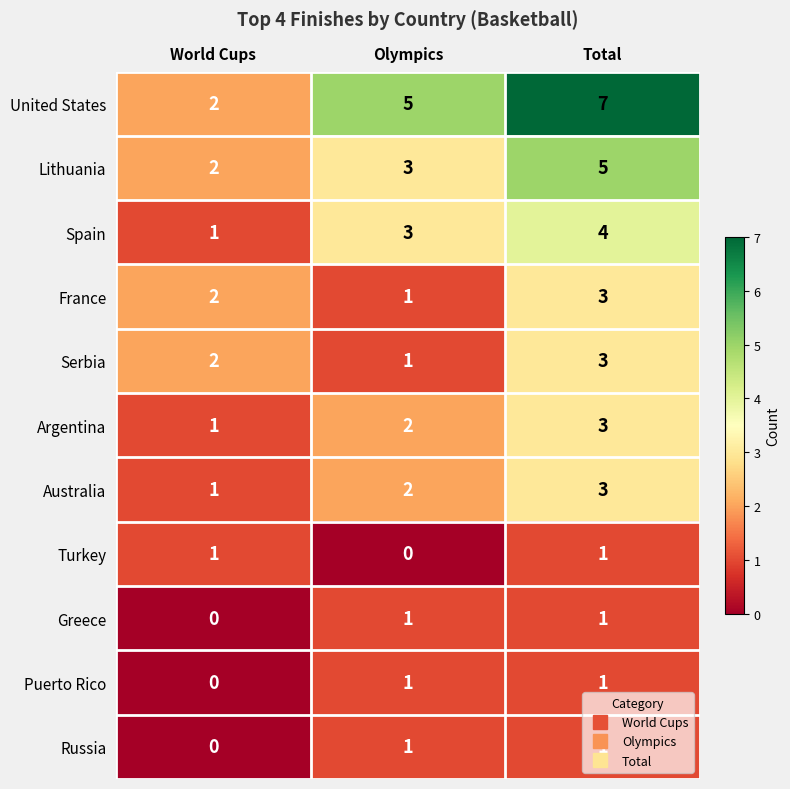

What is the average value of the Lithuania series?

3